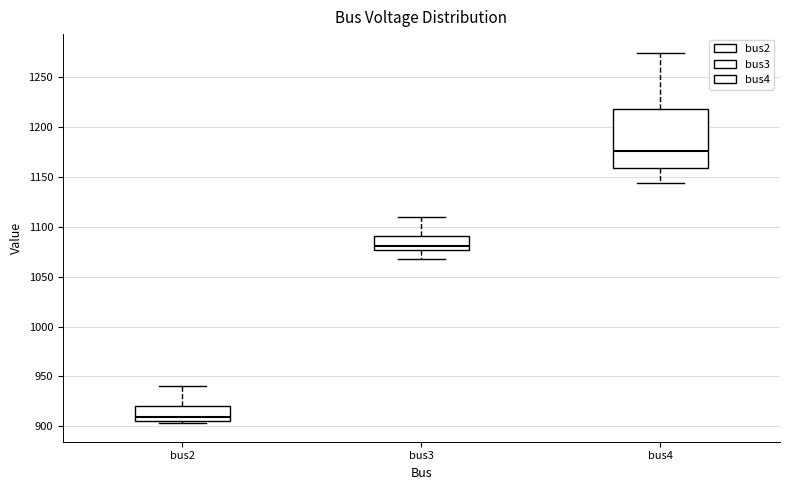

Reading left to right, transcribe this box plot: for each box, give where its median line is, the range the box spans, and where its two whiskers end, as read against the y-axis. The values are not printed on the chart, so give them approximately, as read against the axis.

bus2: median 910, box 905 to 920, whiskers 905 (just below the box's lower edge) to 940
bus3: median 1080, box 1075 to 1090, whiskers 1065 to 1110
bus4: median 1175, box 1160 to 1220, whiskers 1145 to 1275